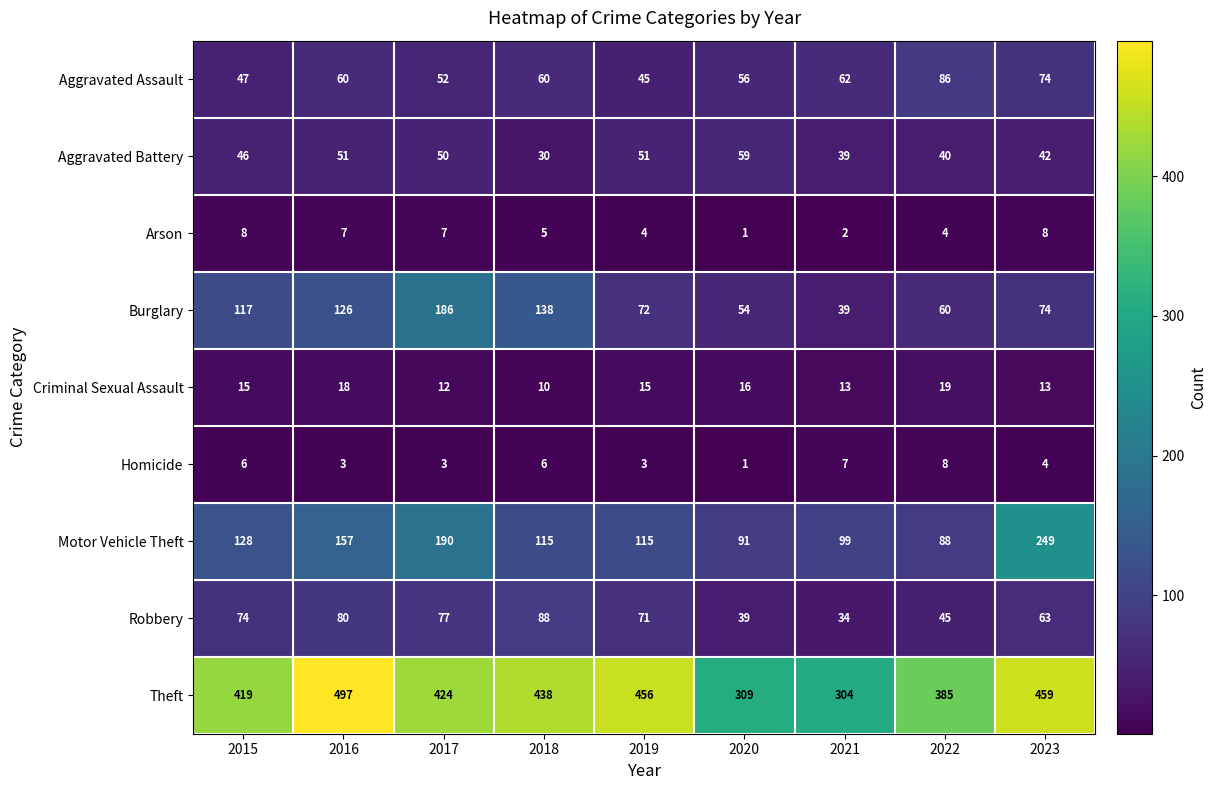

What is the greatest value displayed?

497